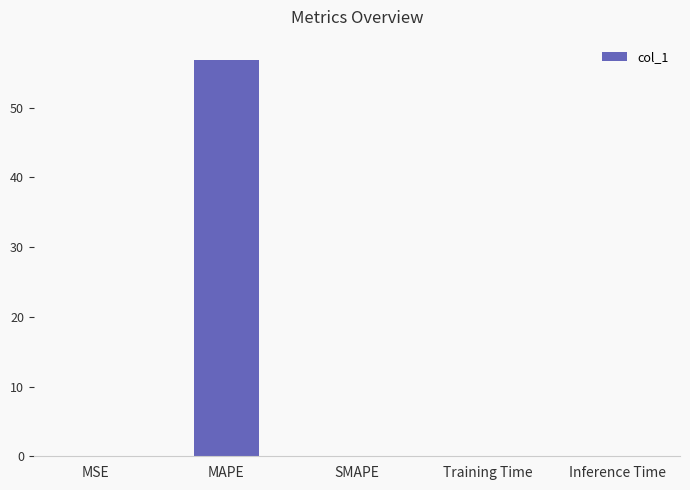

What is the sum of all values?

56.9